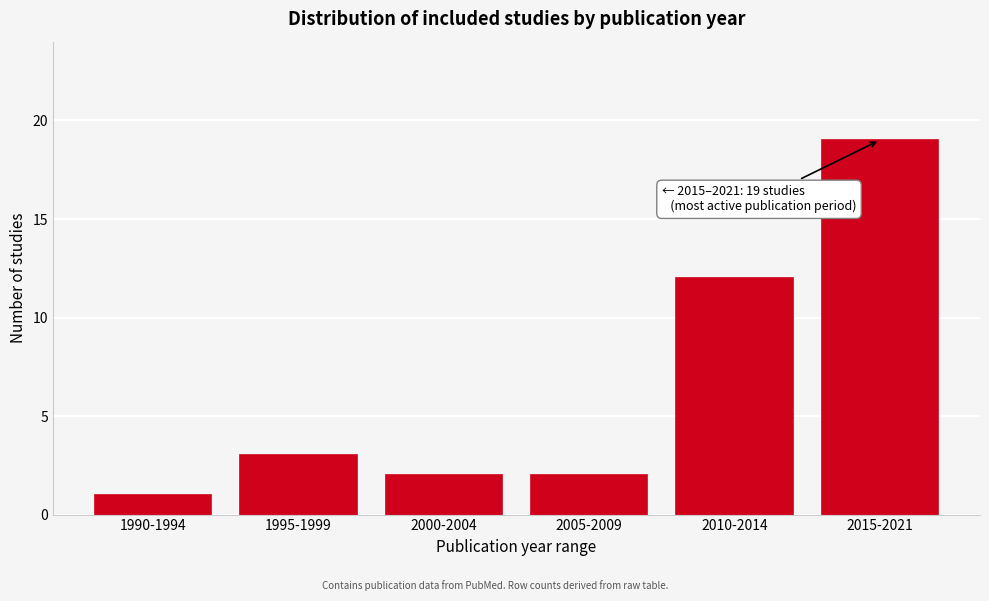

Reading right to left, list all the values displayed in this chart.

19	12	2	2	3	1